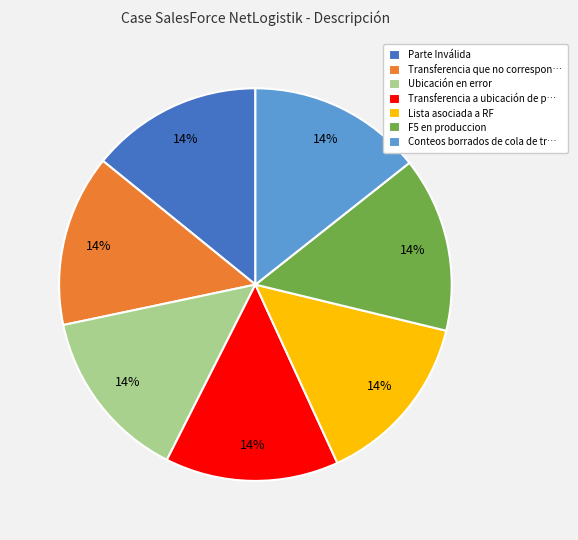

What is the ratio of the value at Lista asociada a RF to the value at F5 en produccion?

1.0